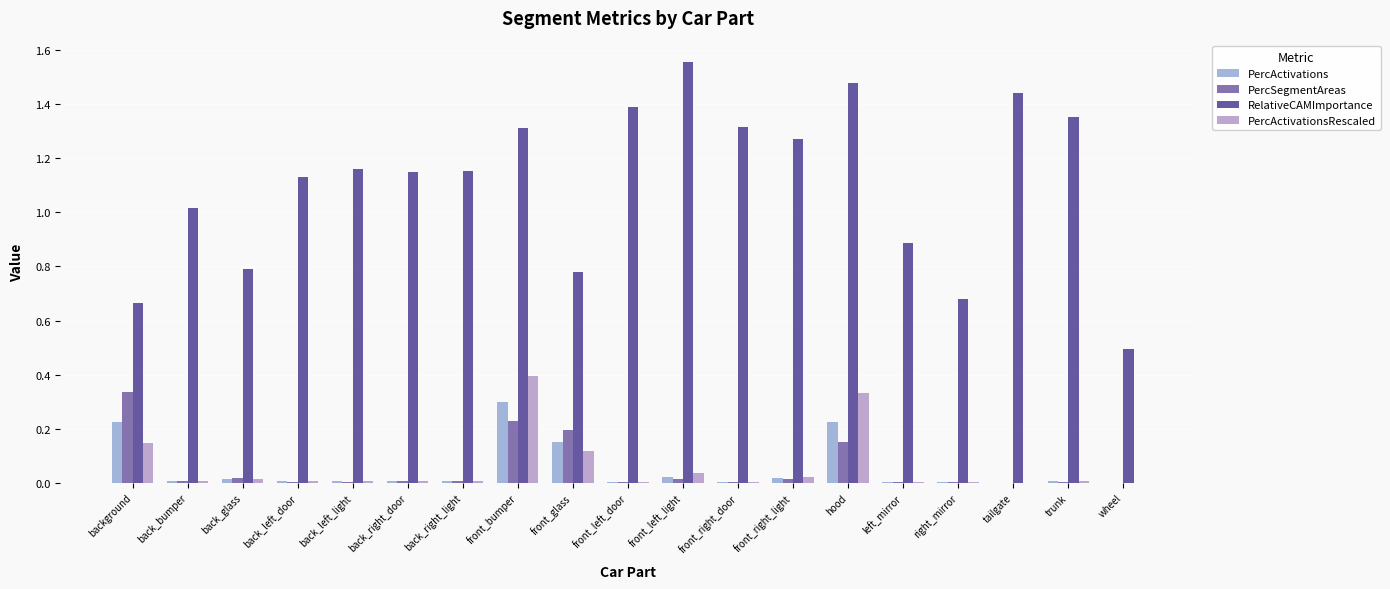

At which label is PercActivations closest to 0?

wheel